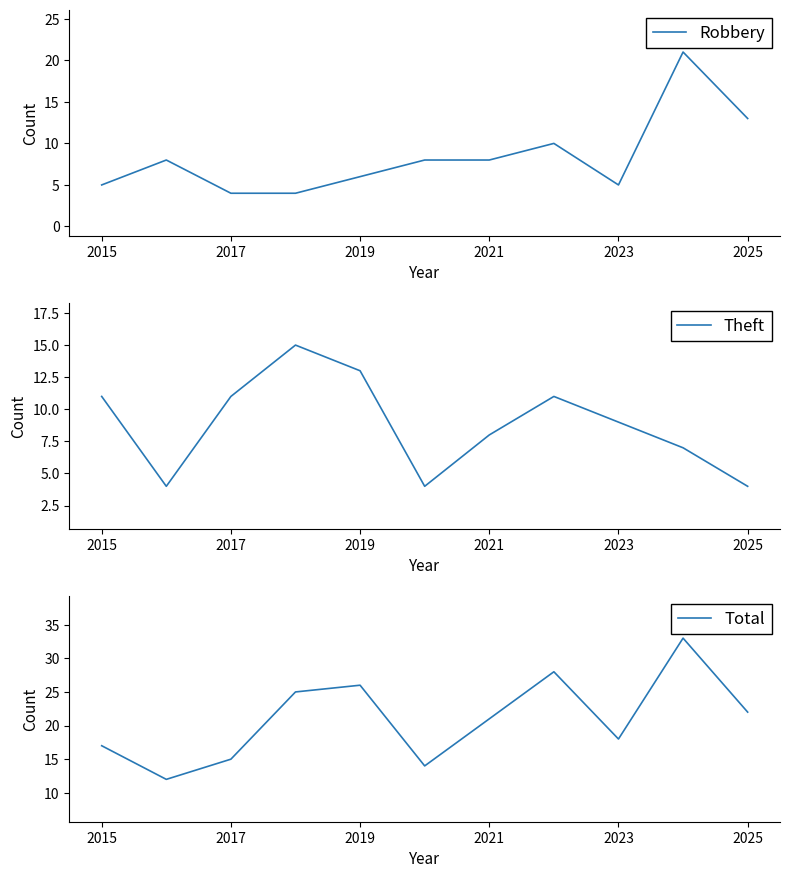

What is the difference between the maximum and minimum values in the Total series?

21